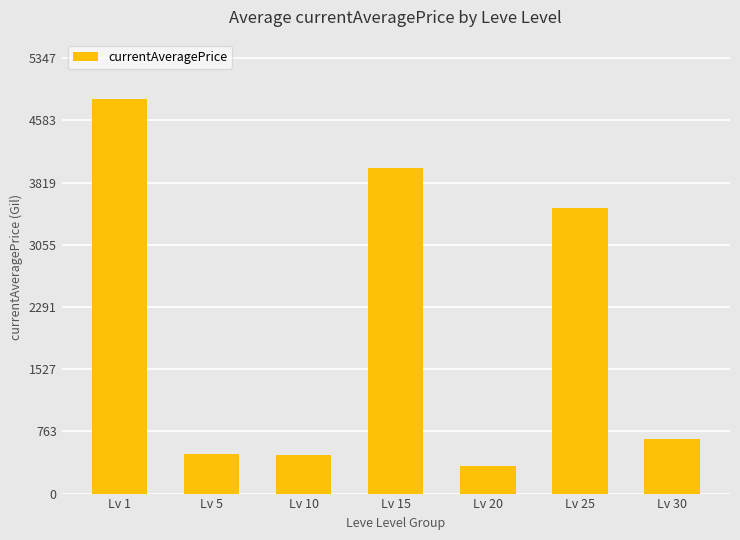

Count the number of data series in this chart.

1